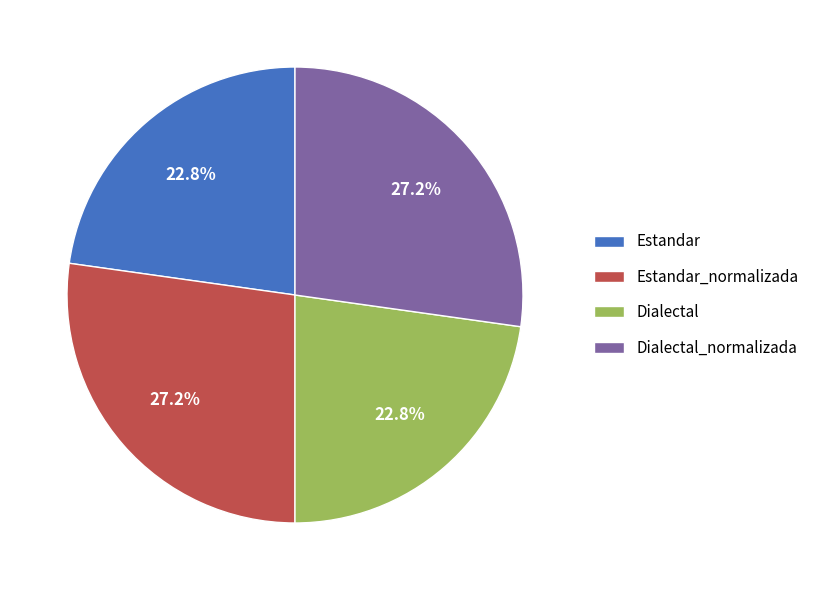

How many segments does this pie chart have?

4